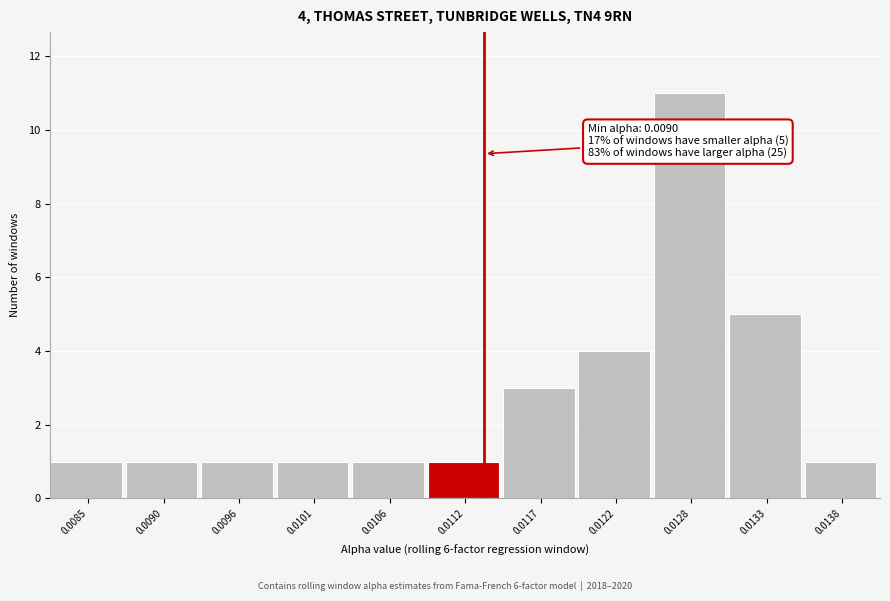

Reading right to left, list all the values displayed in this chart.

0.0138=1	0.0133=5	0.0128=11	0.0122=4	0.0117=3	0.0112=1	0.0106=1	0.0101=1	0.0096=1	0.0090=1	0.0085=1